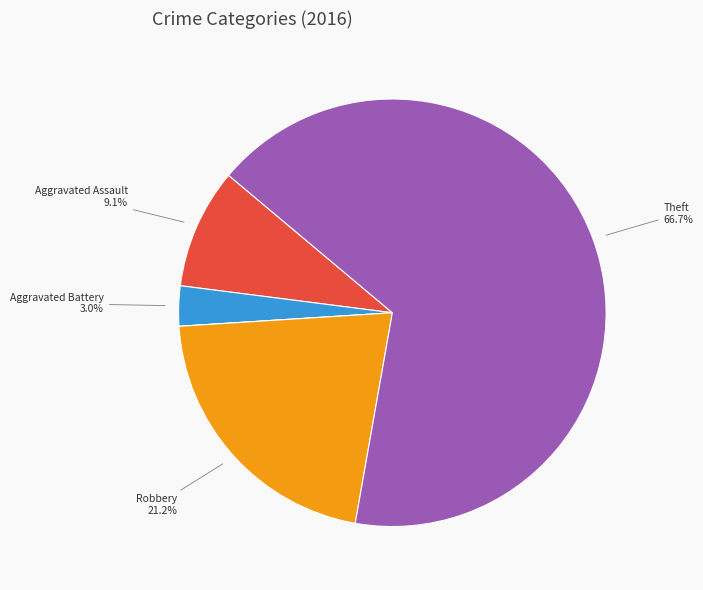

Is there any slice that represents more than half of the pie?

Yes